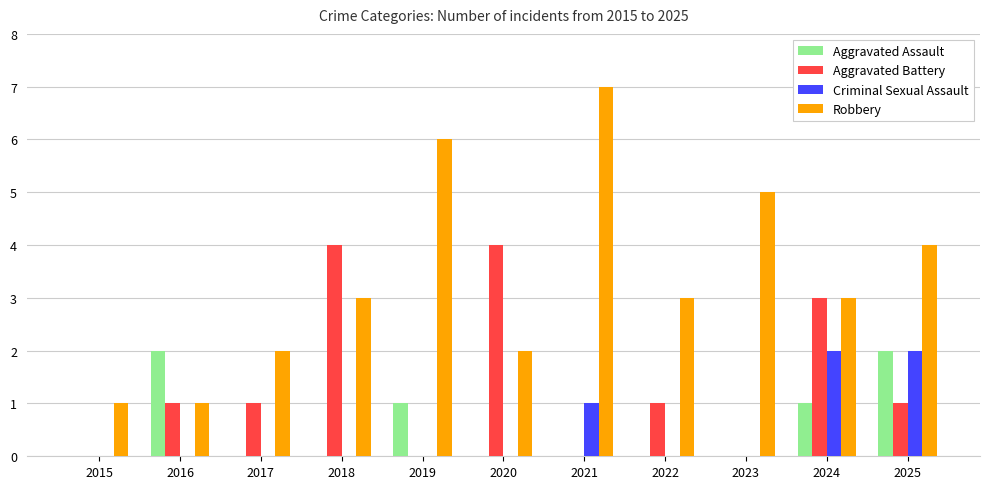

At which category does the chart reach its peak across all series?

2021